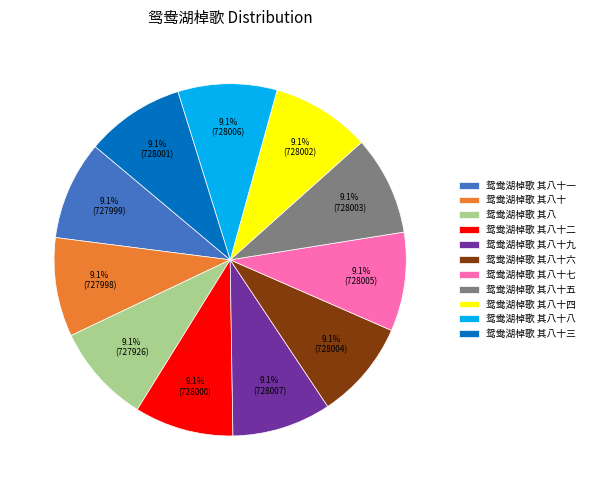

How much of the chart is everything except 鸳鸯湖棹歌 其八十三?

90.9%